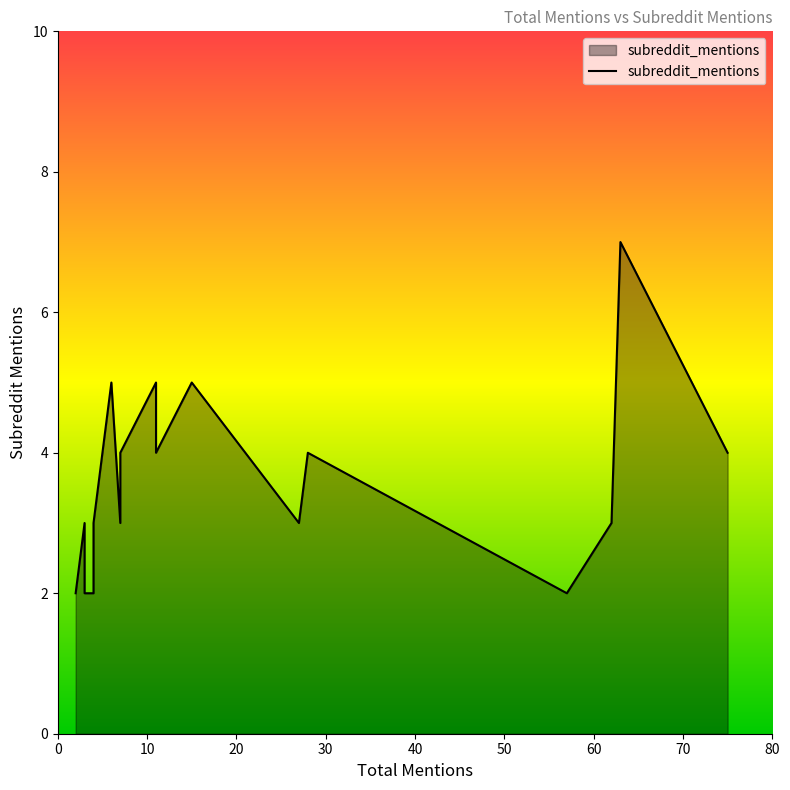

What is the minimum value shown in the chart?

2